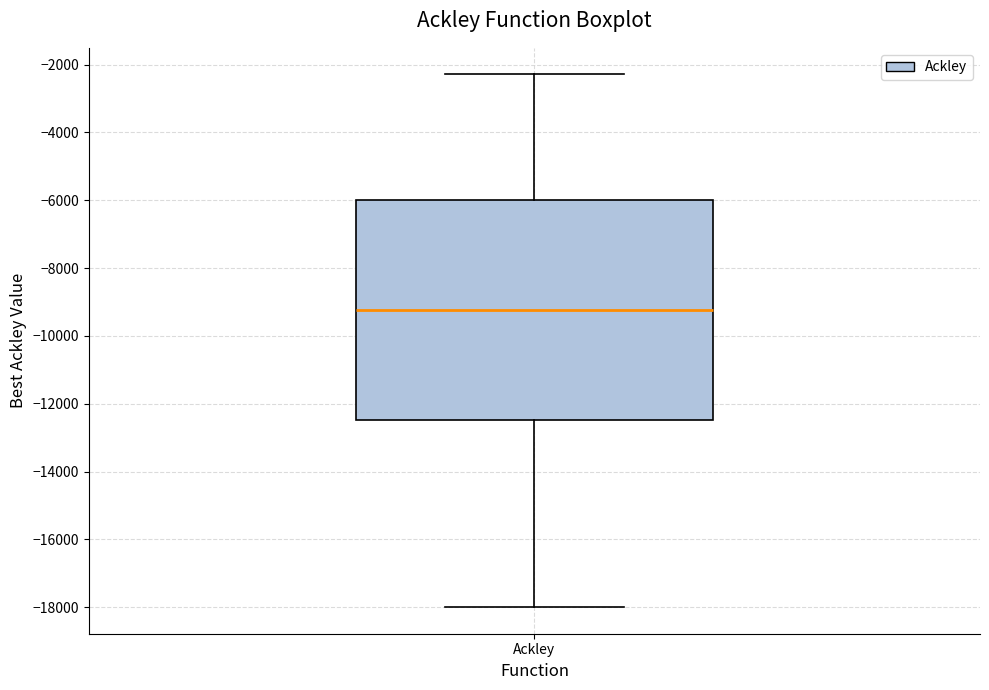

Transcribe this box plot: give where the median line is, the range the box spans, and where the two whiskers end, as read against the y-axis. The values are not printed on the chart, so give them approximately, as read against the axis.

median -9200, box -12400 to -6000, whiskers -18000 to -2200